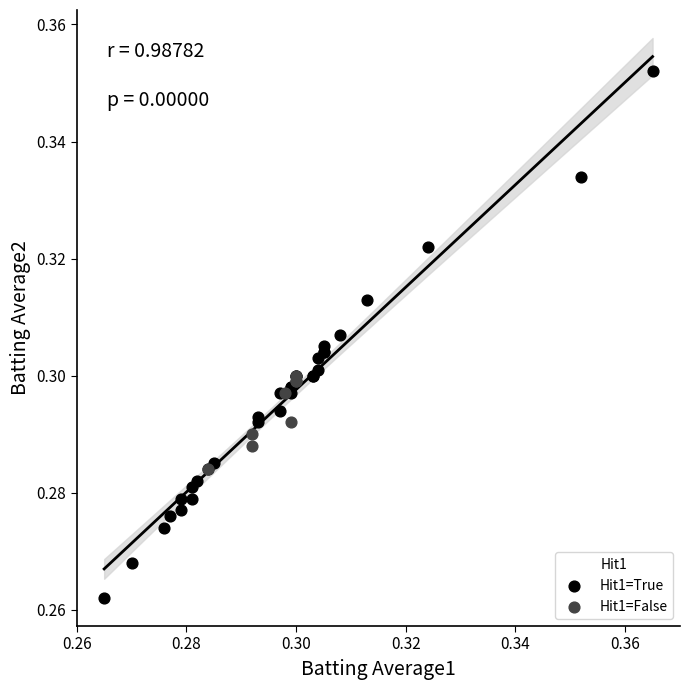

Which series contains the highest Y value?

Hit1=True